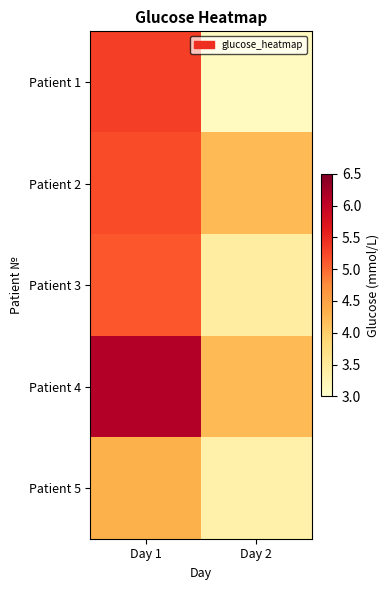

Reading left to right, list all the values displayed in this chart.

Patient 1: Day 1=5.3	Day 2=3.1
Patient 2: Day 1=5.2	Day 2=4.2
Patient 3: Day 1=5.1	Day 2=3.4
Patient 4: Day 1=6.1	Day 2=4.2
Patient 5: Day 1=4.3	Day 2=3.3